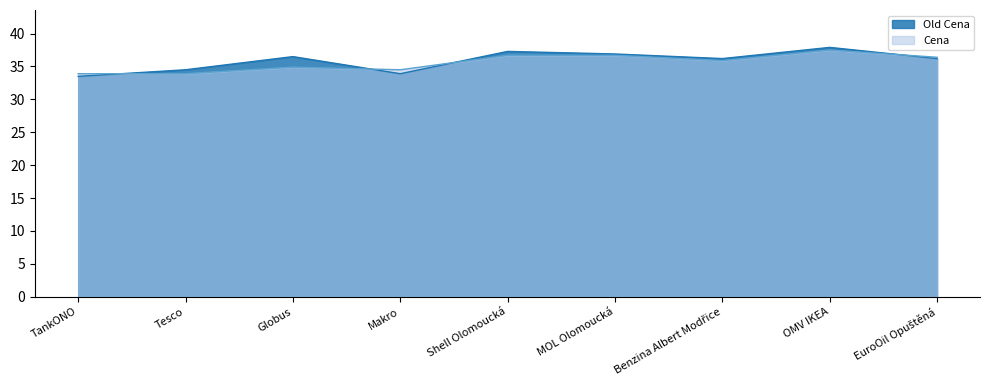

Reading left to right, list all the values displayed in this chart.

Old Cena: TankONO=33.5	Tesco=34.5	Globus=36.5	Makro=33.9	Shell Olomoucká=37.3	MOL Olomoucká=36.9	Benzina Albert Modřice=36.2	OMV IKEA=37.9	EuroOil Opuštěná=36.2
Cena: TankONO=33.9	Tesco=33.9	Globus=34.9	Makro=34.5	Shell Olomoucká=36.7	MOL Olomoucká=36.7	Benzina Albert Modřice=35.9	OMV IKEA=37.5	EuroOil Opuštěná=36.4